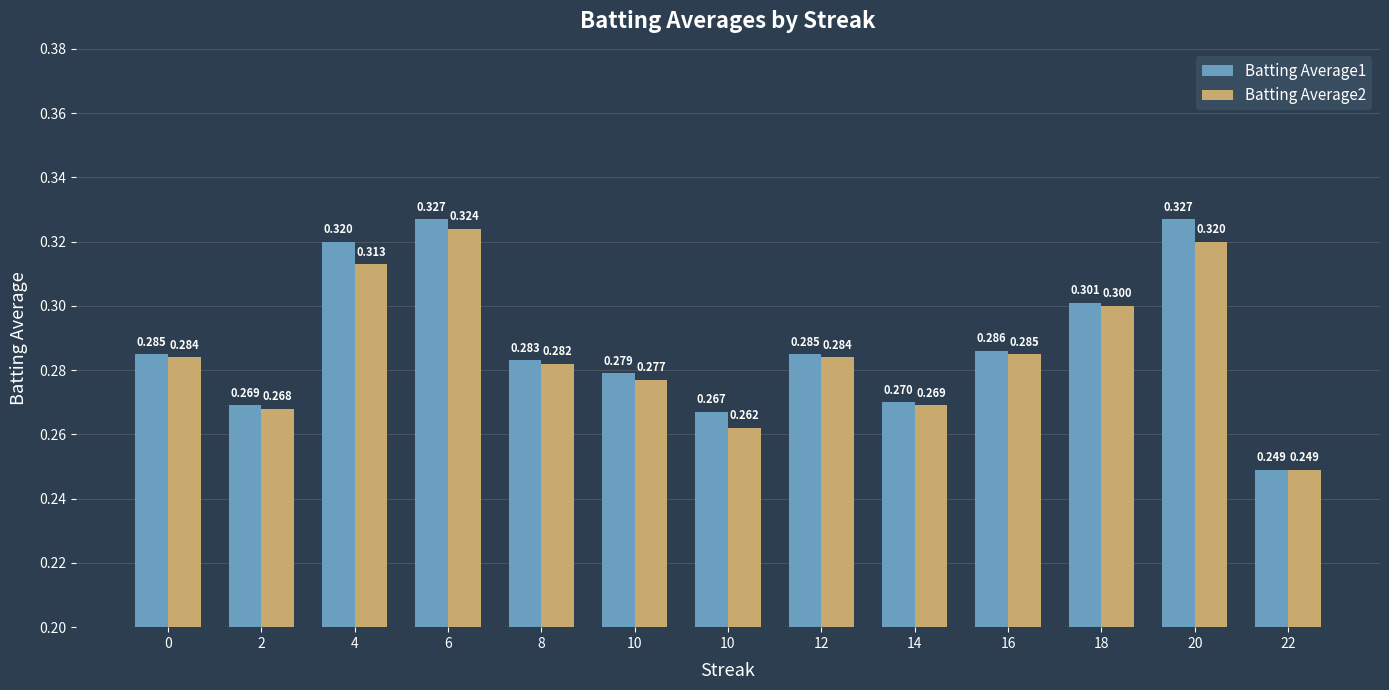

Is the value of Batting Average2 at 22 greater than the value of Batting Average1 at 6?

No